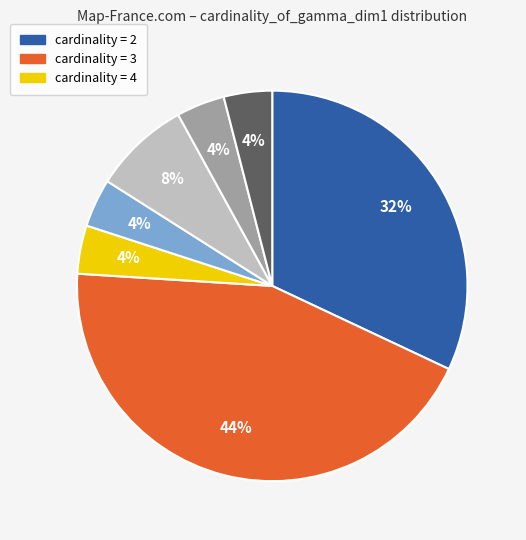

To the nearest percent, what is the average slice percentage?

14%